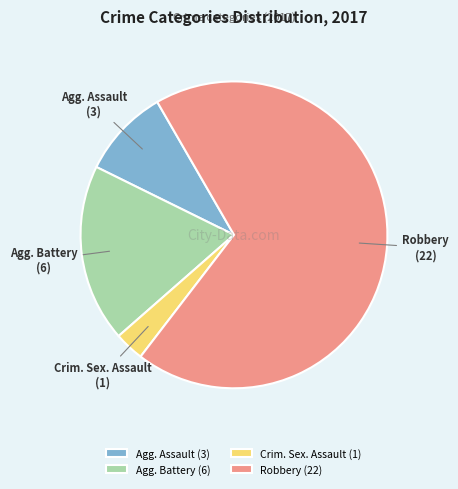

Is the sum of Agg. Assault (3) and Crim. Sex. Assault (1) greater than half?

No